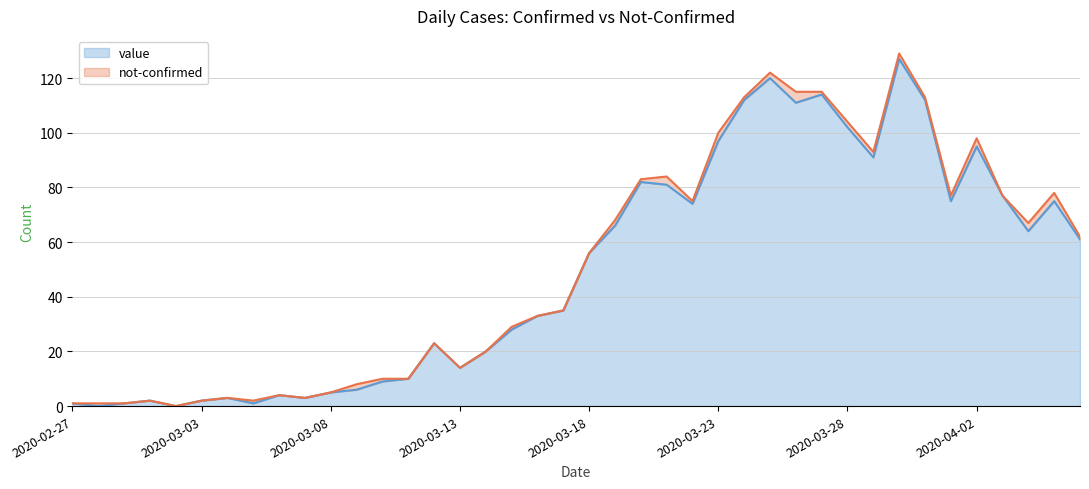

What is the label of the 15th point from the left?

2020-03-12